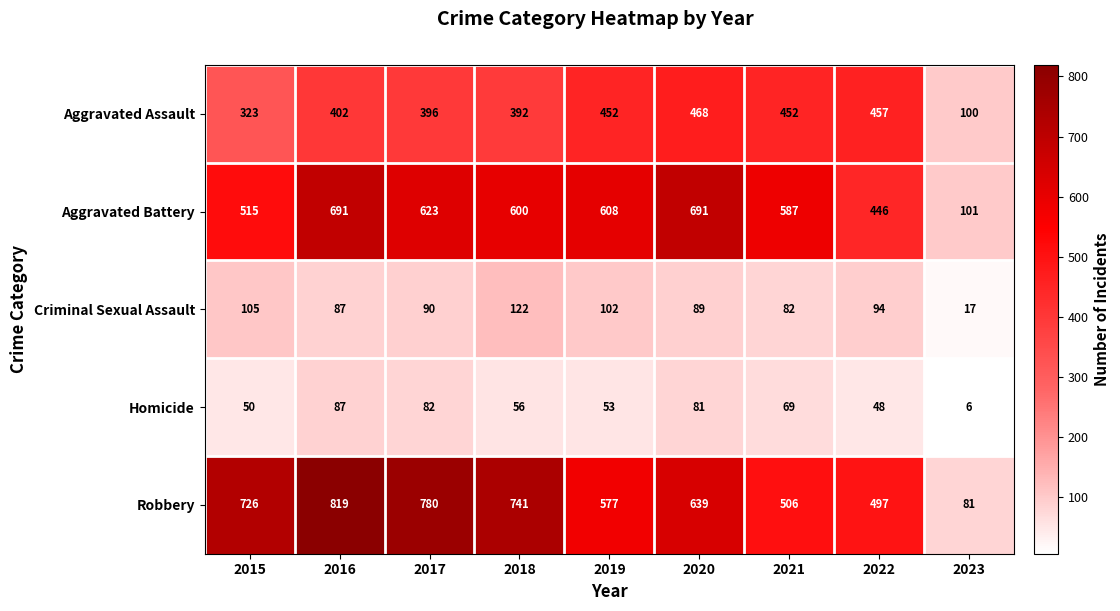

What is the minimum value for Robbery?

81